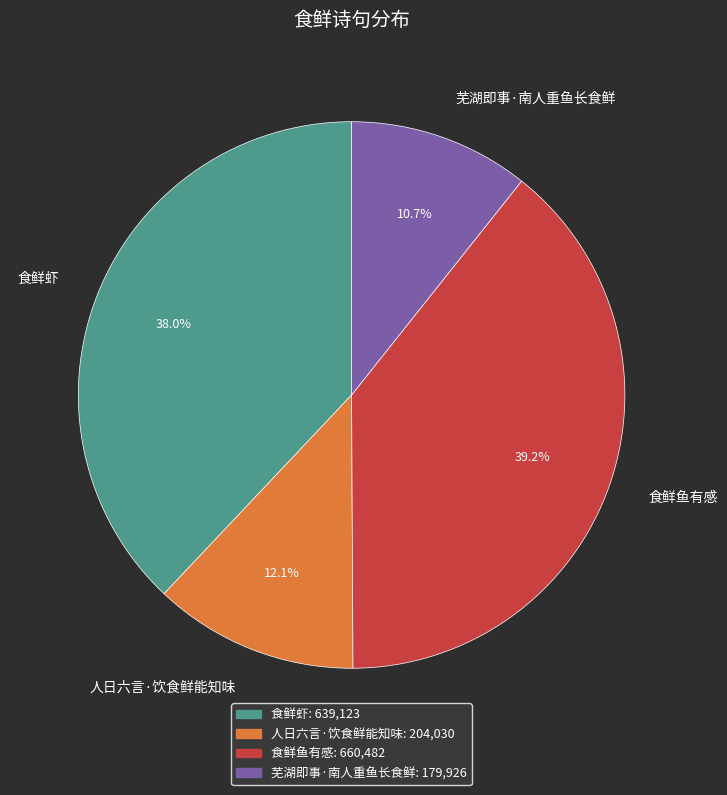

To the nearest percent, what is the average slice percentage?

25%